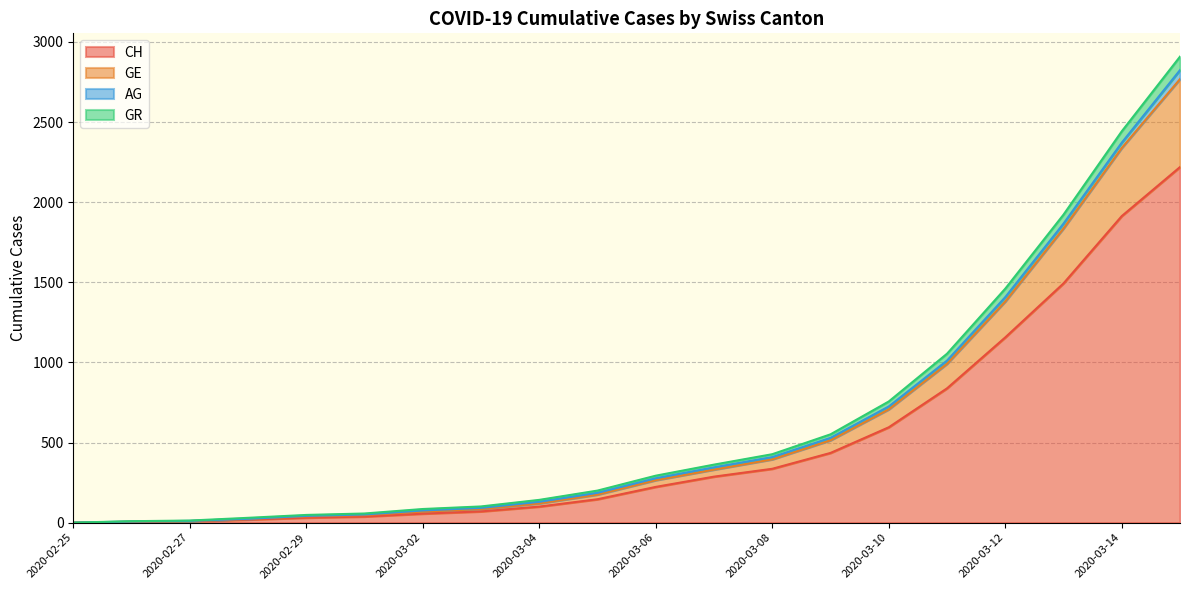

What is the sum of all CH values?

9969